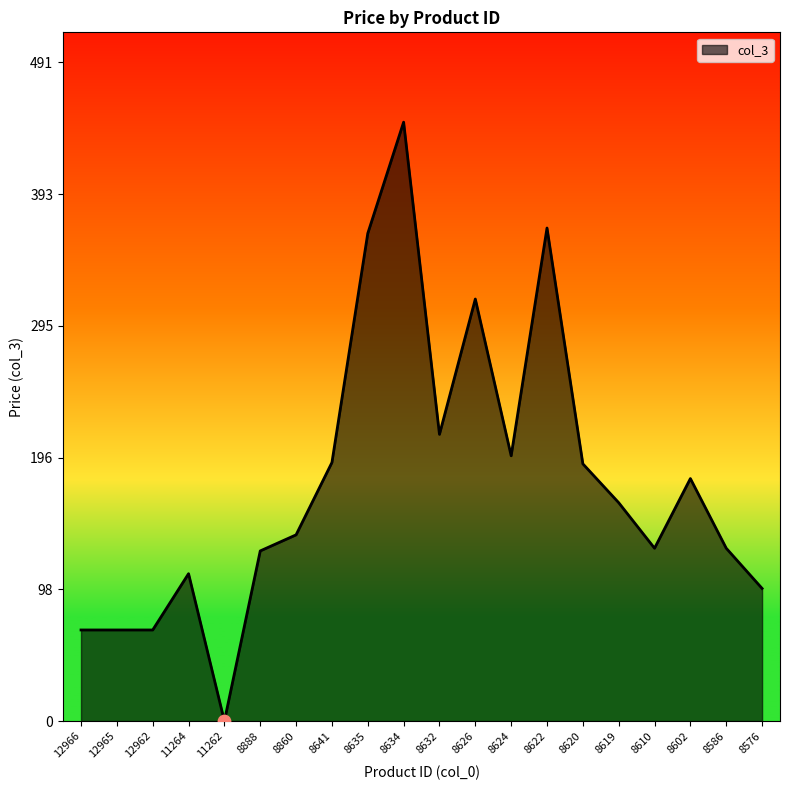

Which has a higher value, 8576 or 8626?

8626